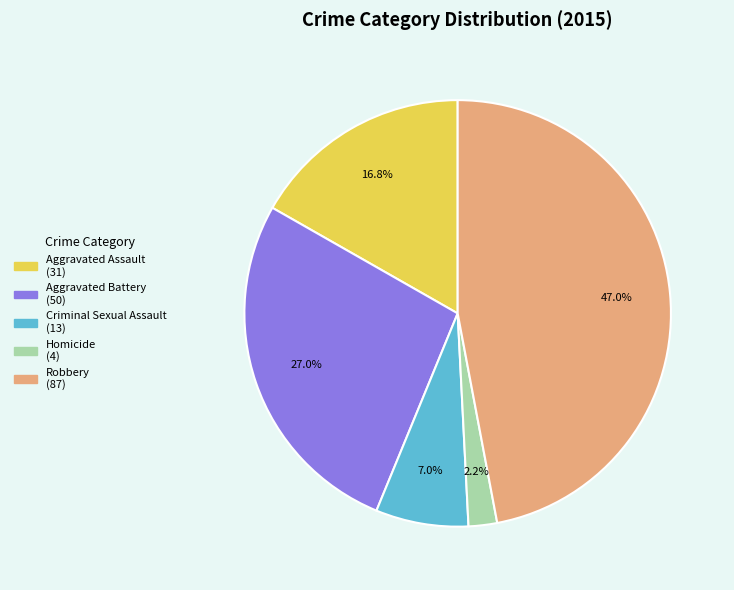

Is there any slice that represents more than half of the pie?

No